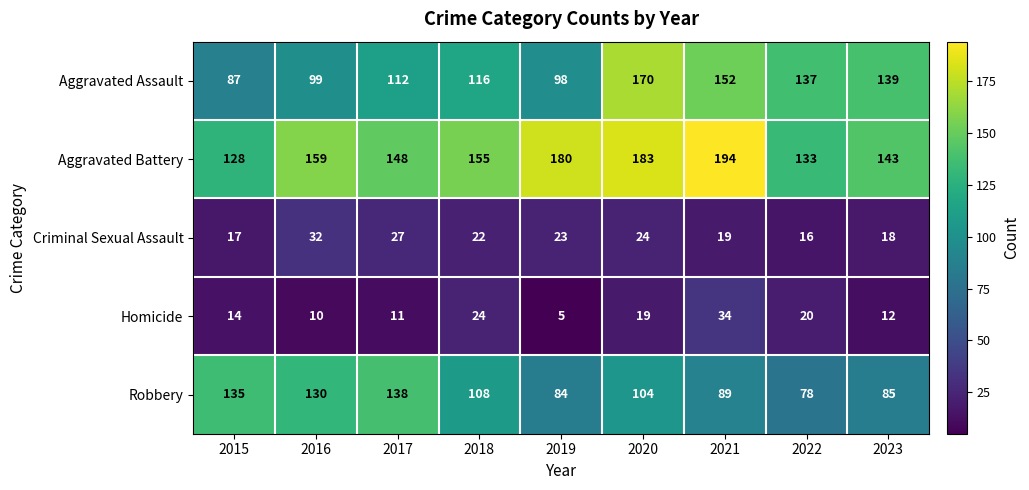

The Aggravated Battery series shows 339 at 2021. True or false?

False